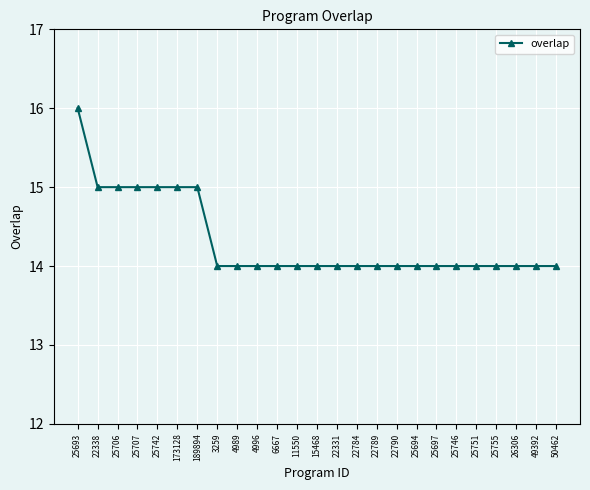

Read the value at 49392.

14